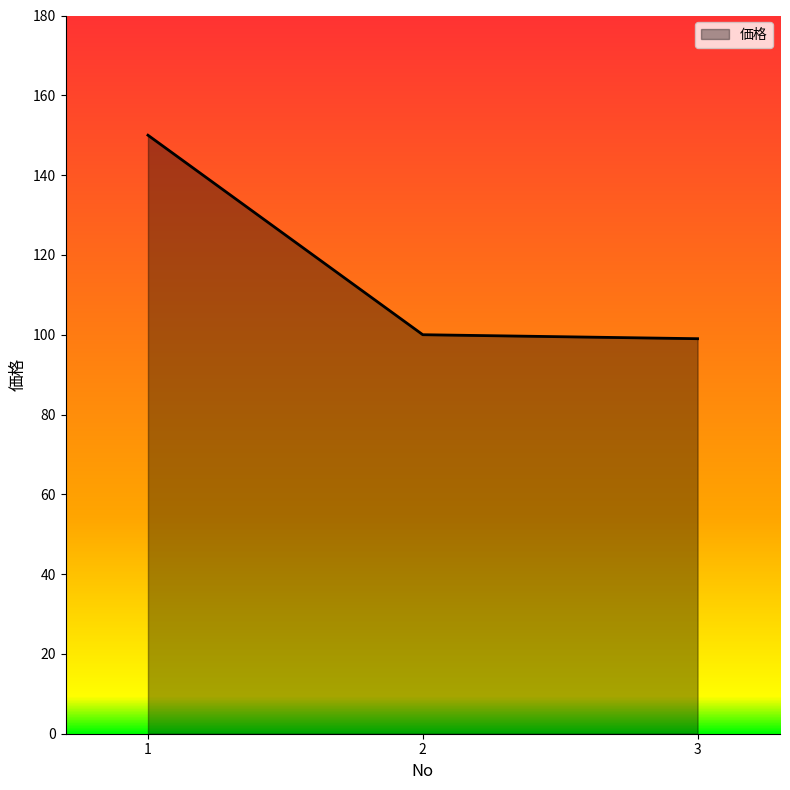

What is the minimum value shown in the chart?

99